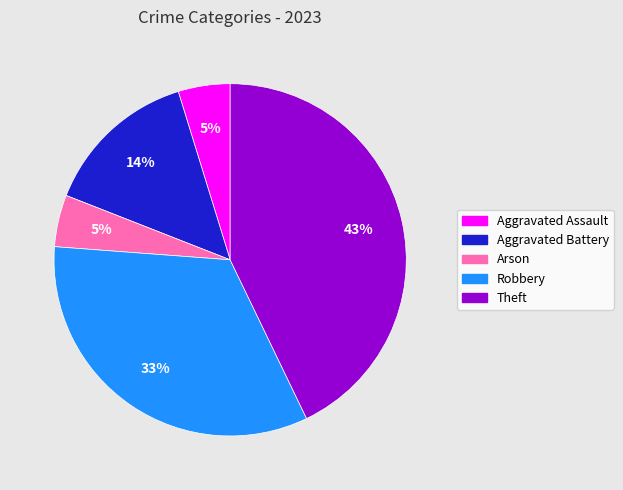

Which has a higher value, Arson or Theft?

Theft